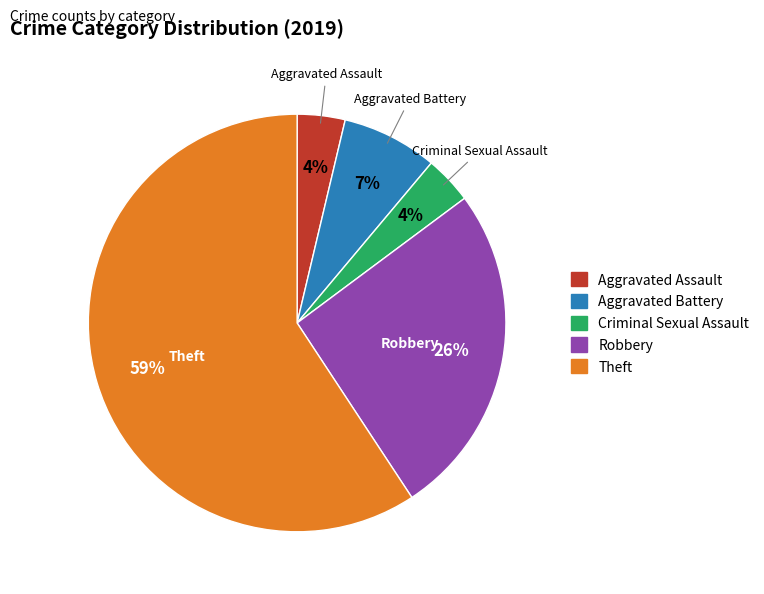

The Theft slice represents 59% of the pie. True or false?

True